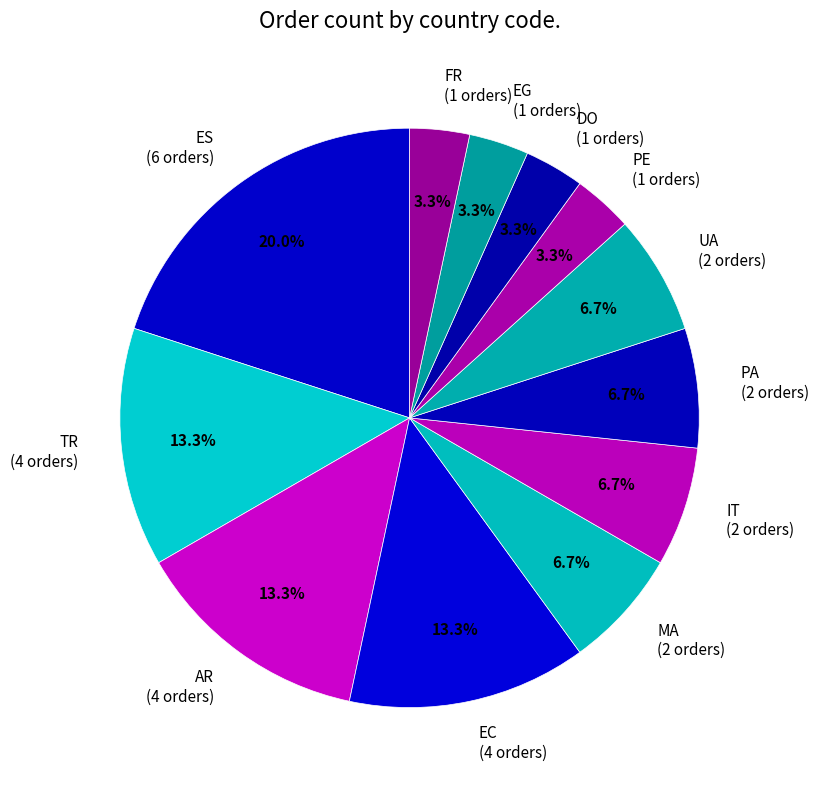

To the nearest percent, what is the combined percentage of TR and PA?

20%